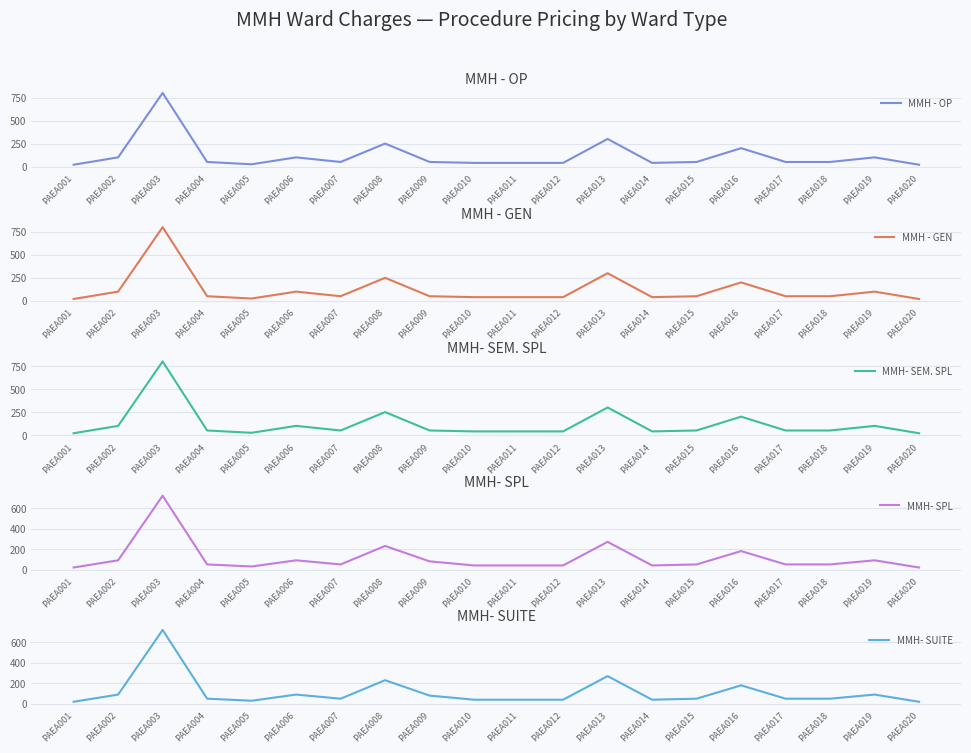

Reading right to left, transcribe all the data shown in this chart.

MMH - OP: PAEA020=20	PAEA019=100	PAEA018=50	PAEA017=50	PAEA016=200	PAEA015=50	PAEA014=40	PAEA013=300	PAEA012=40	PAEA011=40	PAEA010=40	PAEA009=50	PAEA008=250	PAEA007=50	PAEA006=100	PAEA005=25	PAEA004=50	PAEA003=800	PAEA002=100	PAEA001=20
MMH - GEN: PAEA020=20	PAEA019=100	PAEA018=50	PAEA017=50	PAEA016=200	PAEA015=50	PAEA014=40	PAEA013=300	PAEA012=40	PAEA011=40	PAEA010=40	PAEA009=50	PAEA008=250	PAEA007=50	PAEA006=100	PAEA005=25	PAEA004=50	PAEA003=800	PAEA002=100	PAEA001=20
MMH- SEM. SPL: PAEA020=20	PAEA019=100	PAEA018=50	PAEA017=50	PAEA016=200	PAEA015=50	PAEA014=40	PAEA013=300	PAEA012=40	PAEA011=40	PAEA010=40	PAEA009=50	PAEA008=250	PAEA007=50	PAEA006=100	PAEA005=25	PAEA004=50	PAEA003=800	PAEA002=100	PAEA001=20
MMH- SPL: PAEA020=20	PAEA019=90	PAEA018=50	PAEA017=50	PAEA016=180	PAEA015=50	PAEA014=40	PAEA013=270	PAEA012=40	PAEA011=40	PAEA010=40	PAEA009=80	PAEA008=230	PAEA007=50	PAEA006=90	PAEA005=30	PAEA004=50	PAEA003=720	PAEA002=90	PAEA001=20
MMH- SUITE: PAEA020=20	PAEA019=90	PAEA018=50	PAEA017=50	PAEA016=180	PAEA015=50	PAEA014=40	PAEA013=270	PAEA012=40	PAEA011=40	PAEA010=40	PAEA009=80	PAEA008=230	PAEA007=50	PAEA006=90	PAEA005=30	PAEA004=50	PAEA003=720	PAEA002=90	PAEA001=20